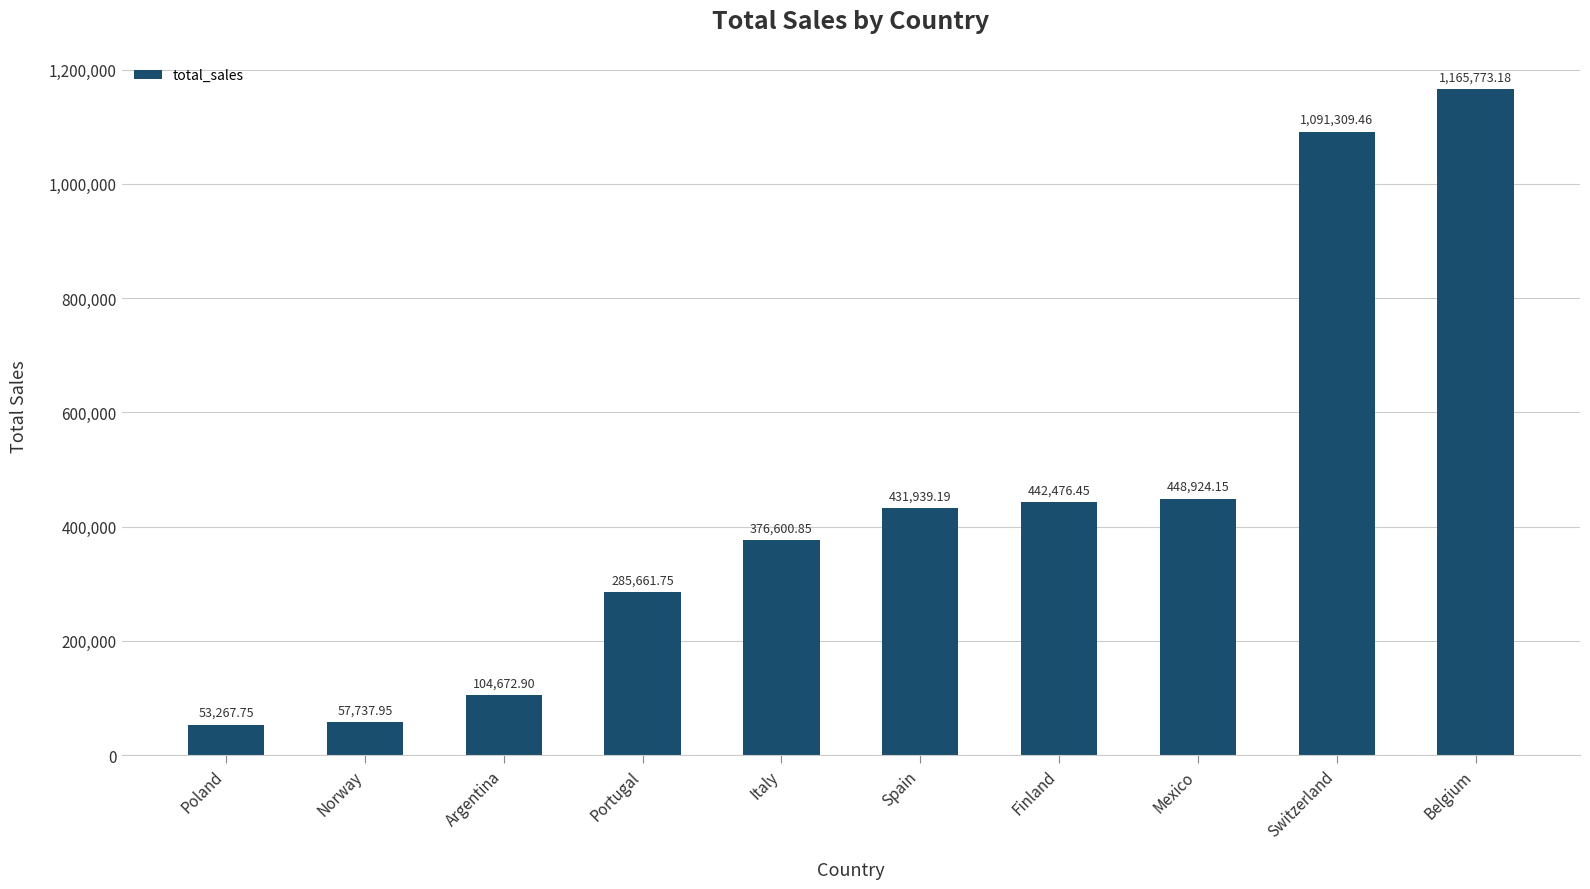

What is the value of the 3rd bar from the left?

104672.9